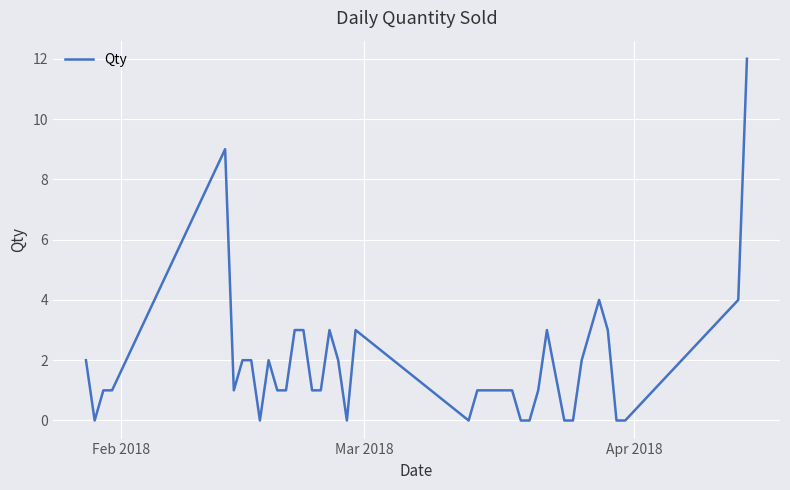

Count the number of categories in the chart.

40